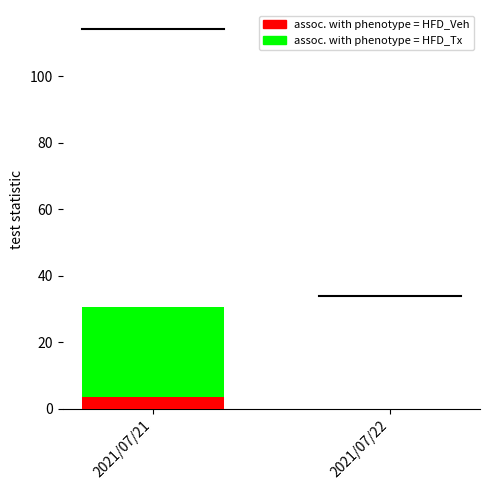

What is the maximum value shown in the chart?

30.5